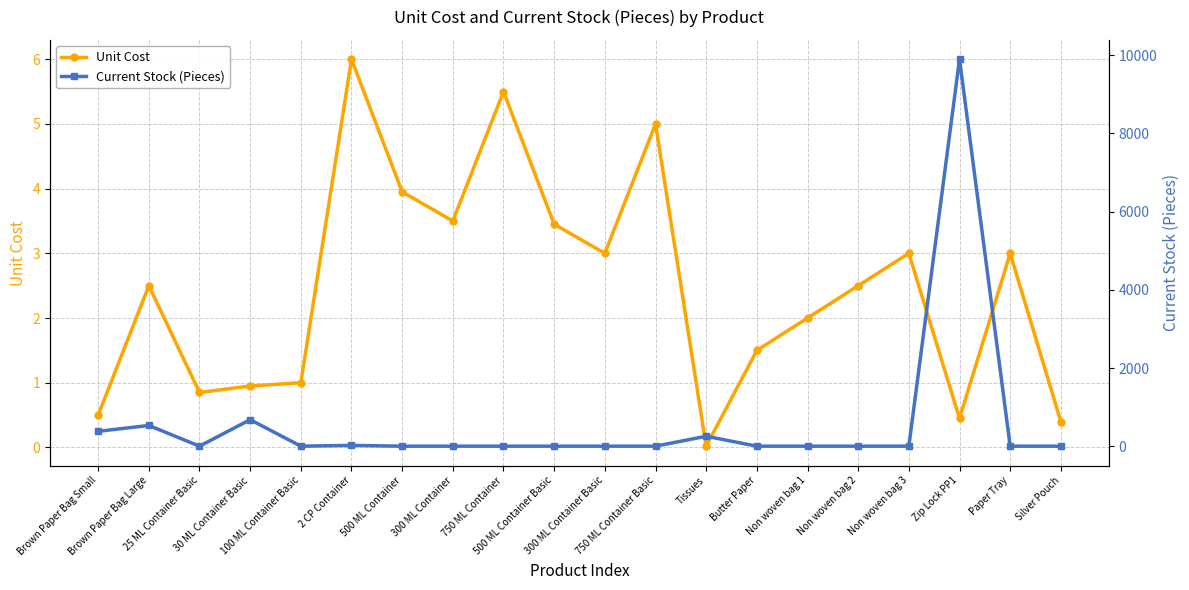

Where is Unit Cost nearest to the value 3?

300 ML Container Basic